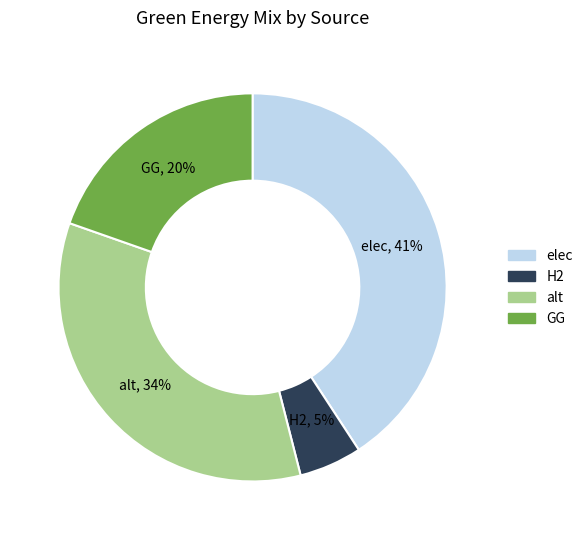

True or false: GG accounts for 28% of the total.

False